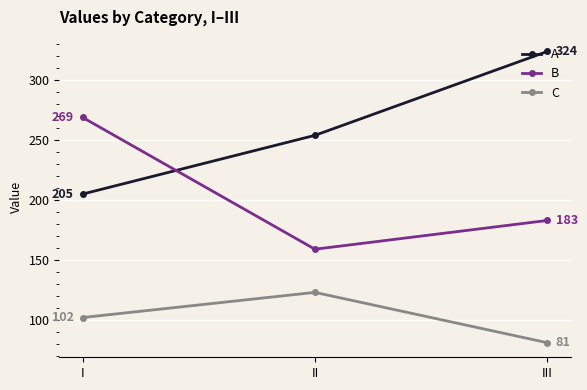

What is the minimum value for A?

205